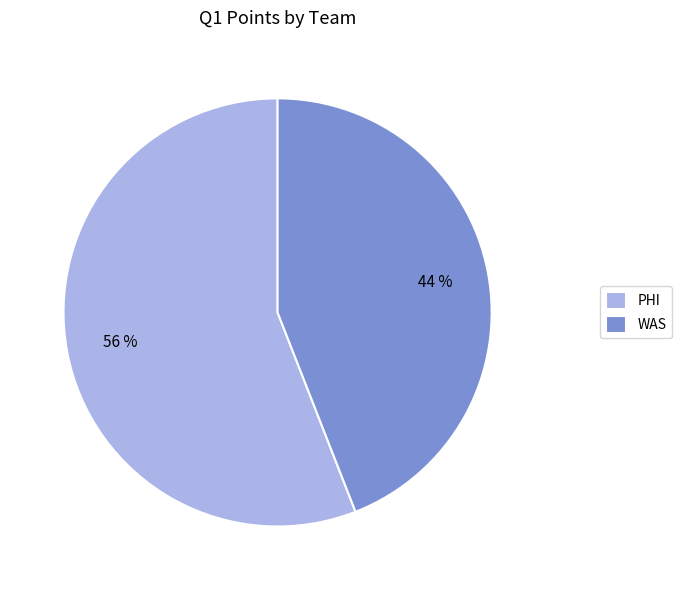

Rank the categories by value from lowest to highest.

WAS, PHI